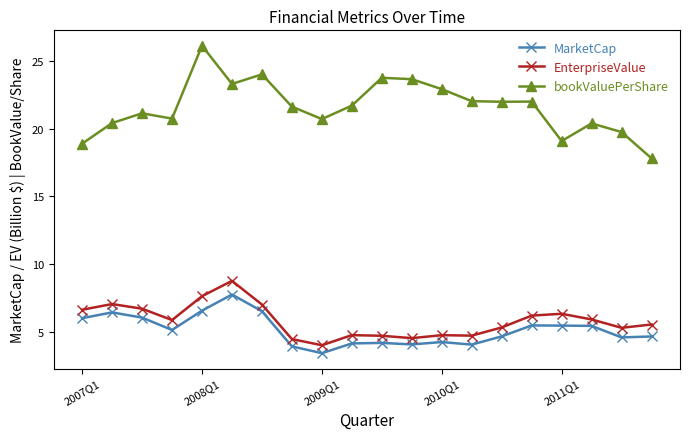

What are all the series names shown in the legend?

MarketCap, EnterpriseValue, bookValuePerShare